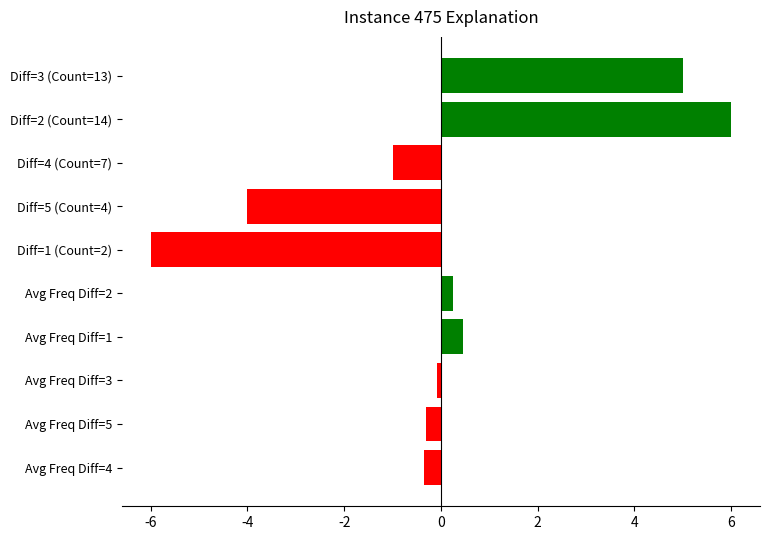

What is the maximum value shown in the chart?

6.0